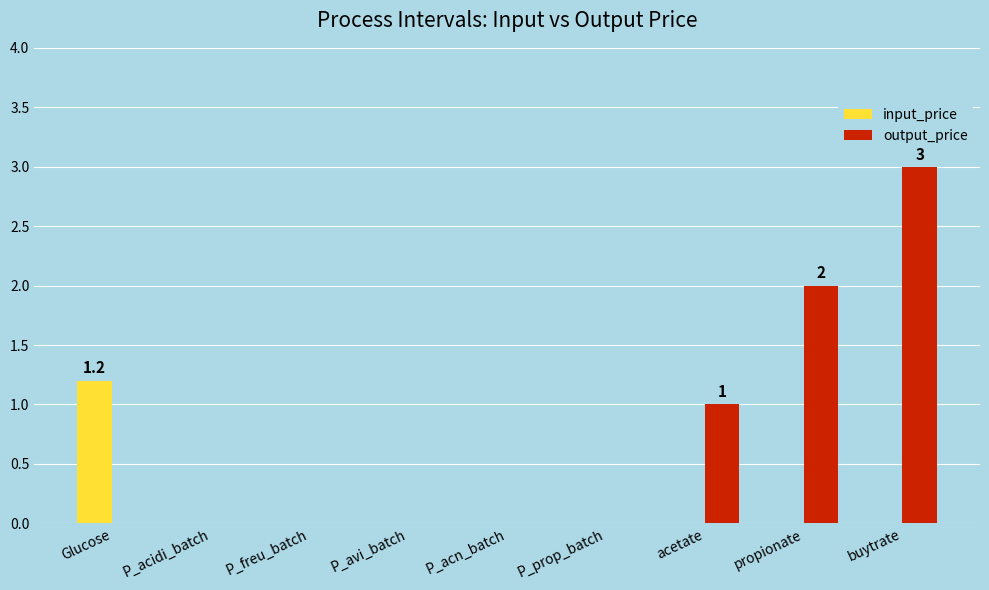

Reading left to right, list all the values displayed in this chart.

input_price: Glucose=1.2	P_acidi_batch=0.0	P_freu_batch=0.0	P_avi_batch=0.0	P_acn_batch=0.0	P_prop_batch=0.0	acetate=0.0	propionate=0.0	buytrate=0.0
output_price: Glucose=0.0	P_acidi_batch=0.0	P_freu_batch=0.0	P_avi_batch=0.0	P_acn_batch=0.0	P_prop_batch=0.0	acetate=1.0	propionate=2.0	buytrate=3.0